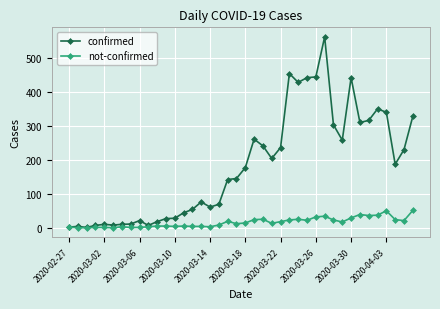

What are all the series names shown in the legend?

confirmed, not-confirmed